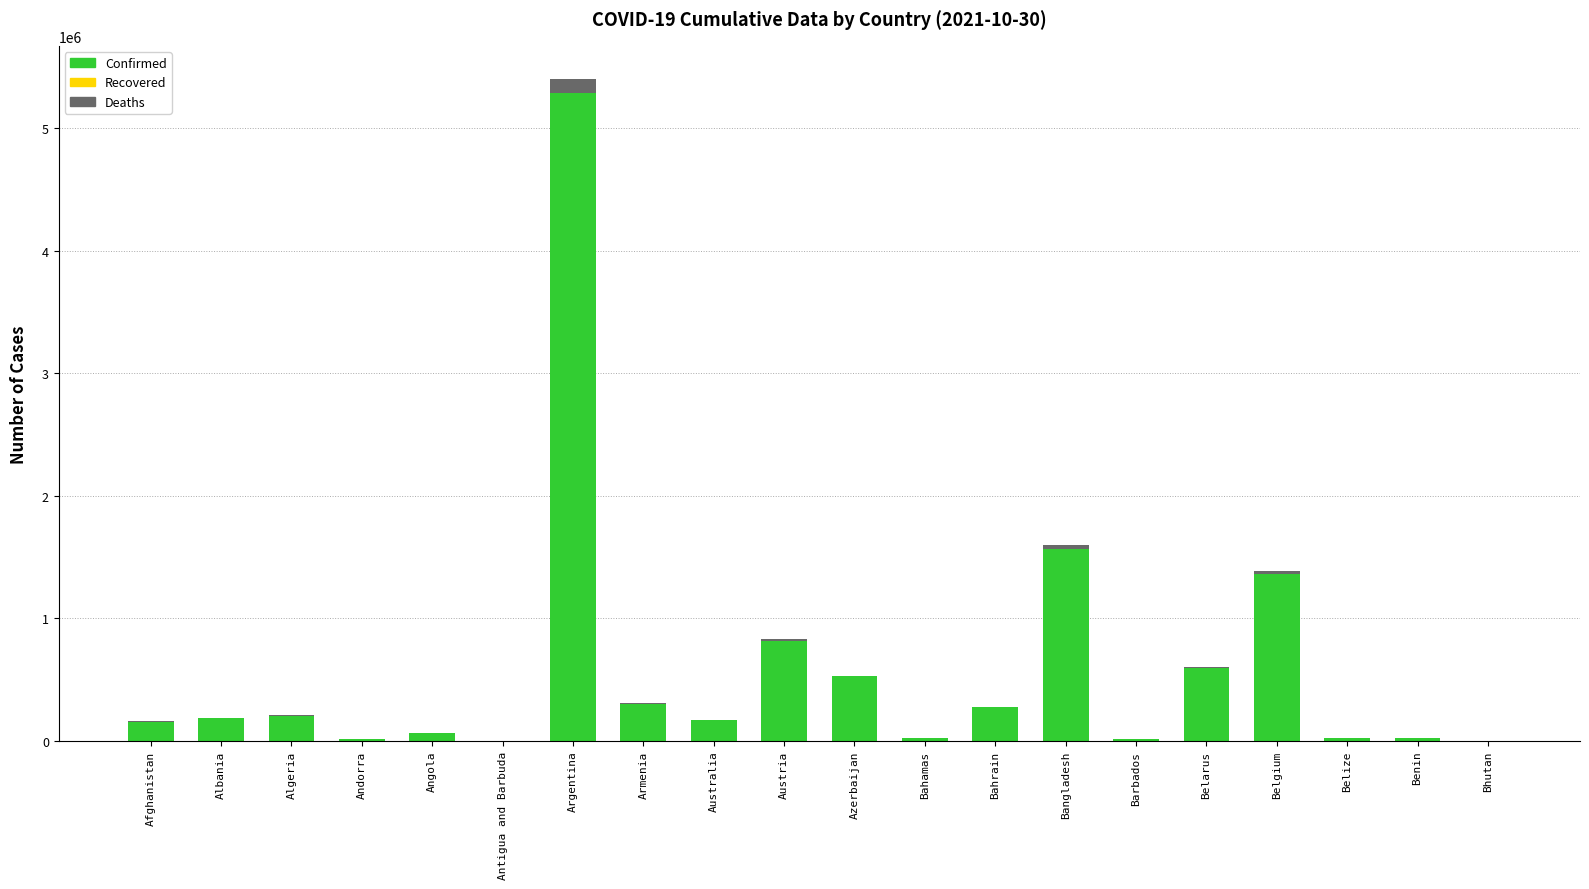

Which category has the highest value in the Confirmed series?

Argentina